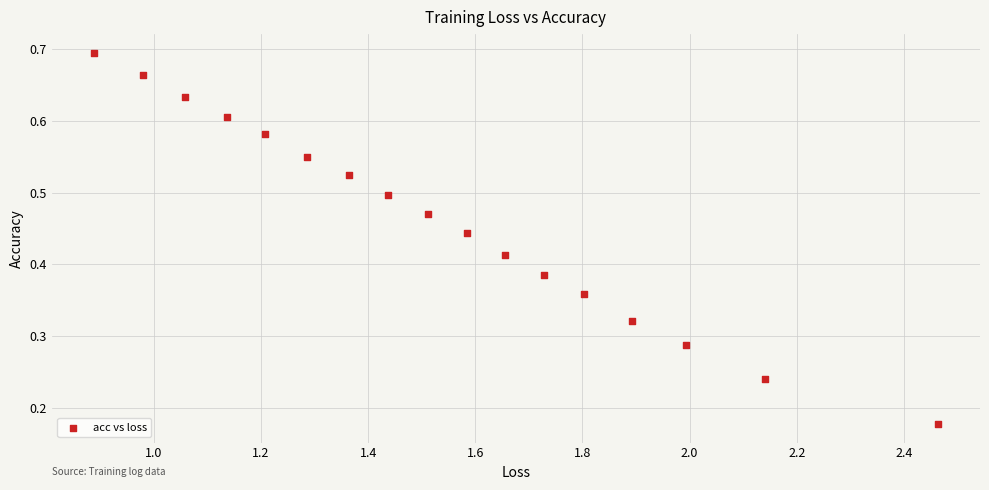

What is the range of X values (max minus min)?

1.6